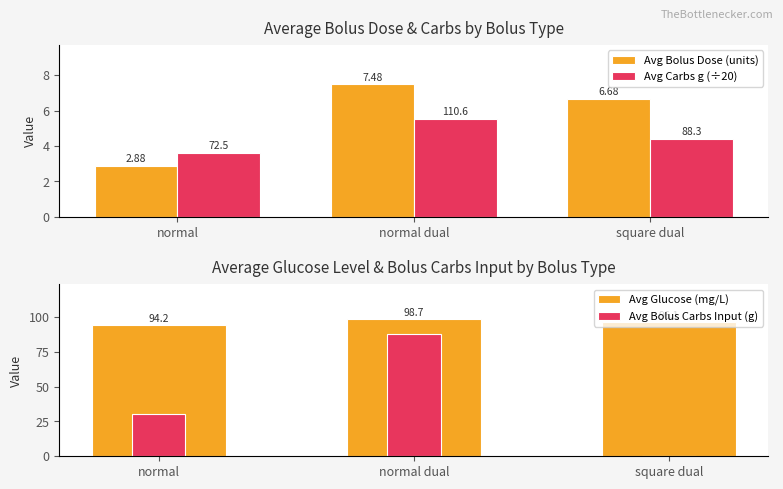

What is the label of the 1st bar from the left?

normal